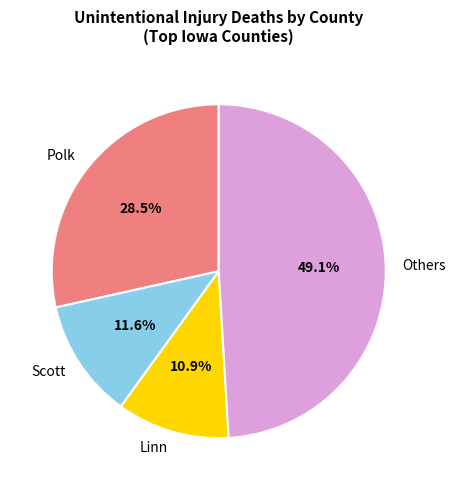

Rank the categories by value from lowest to highest.

Linn, Scott, Polk, Others